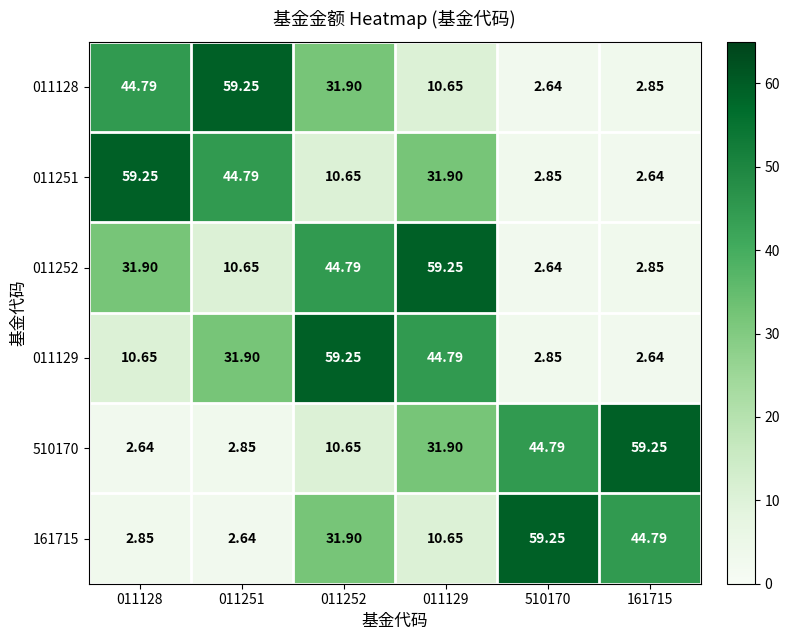

Is the value of 161715 at 011252 greater than the value of 011128 at 011251?

No